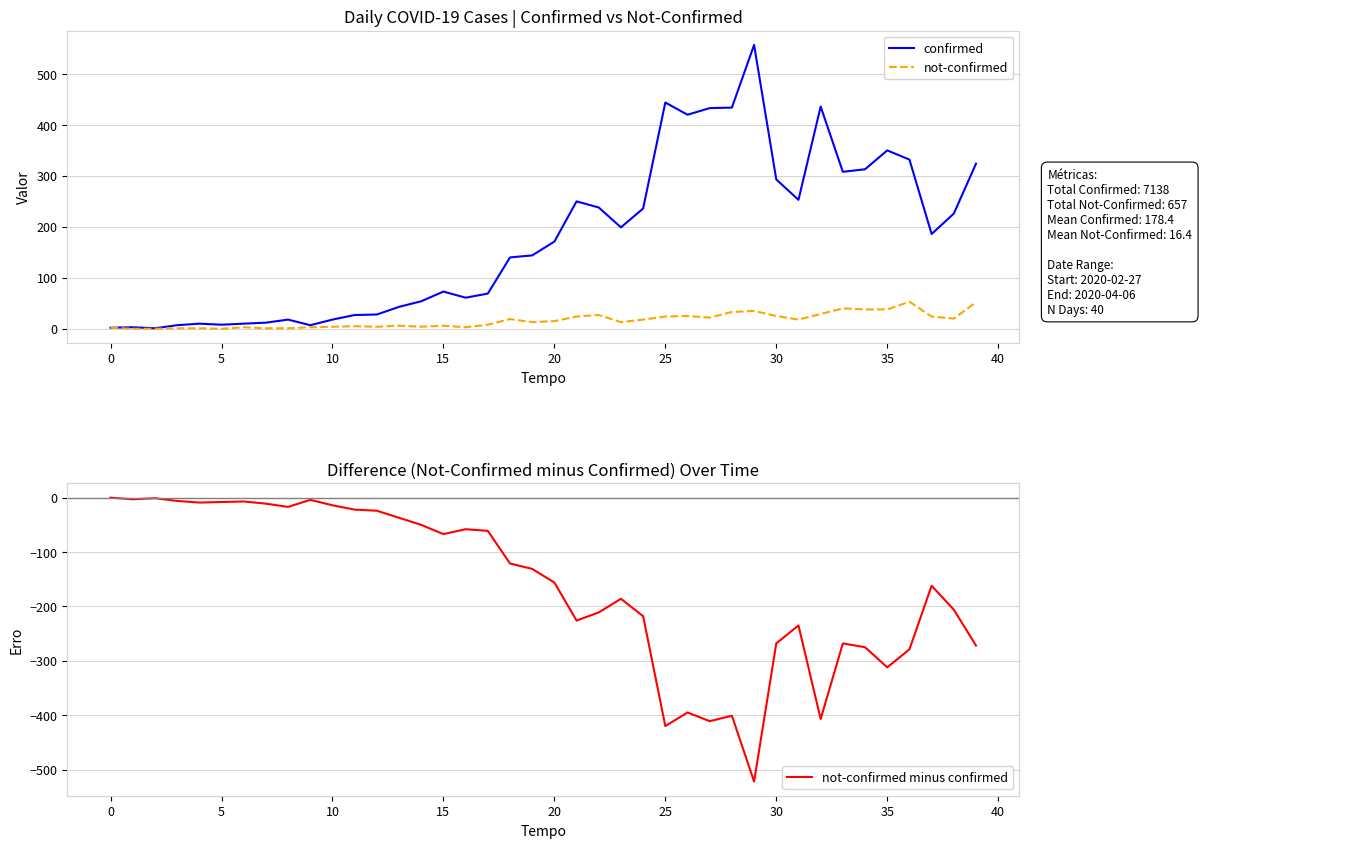

At which category does the chart reach its peak across all series?

29